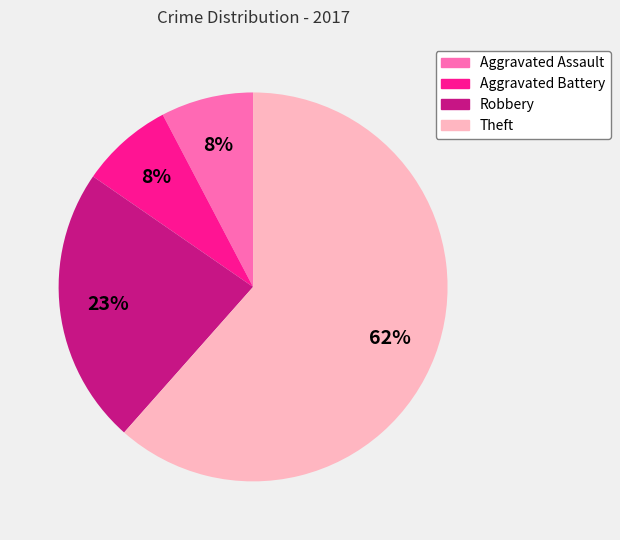

Is it true that Theft is 62% of the pie?

True